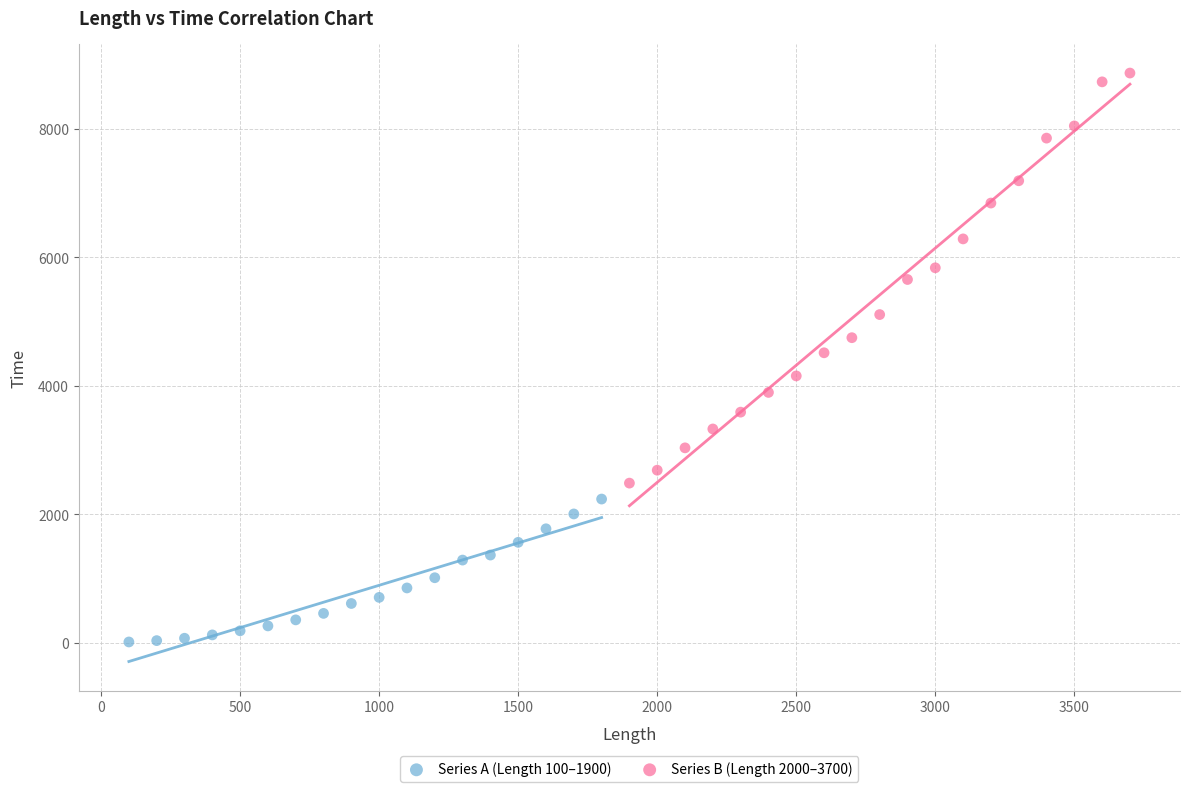

Which series reaches the minimum Y coordinate?

Series A (Length 100–1900)